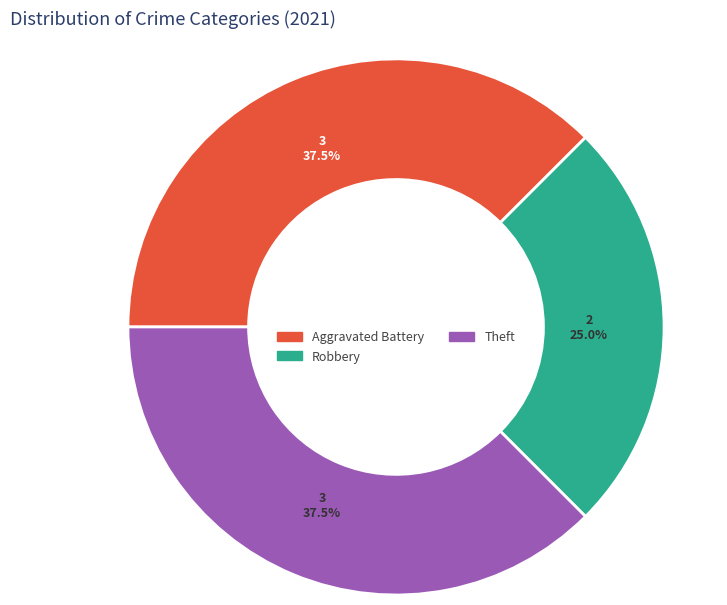

Which category has the smallest portion of the pie?

Robbery